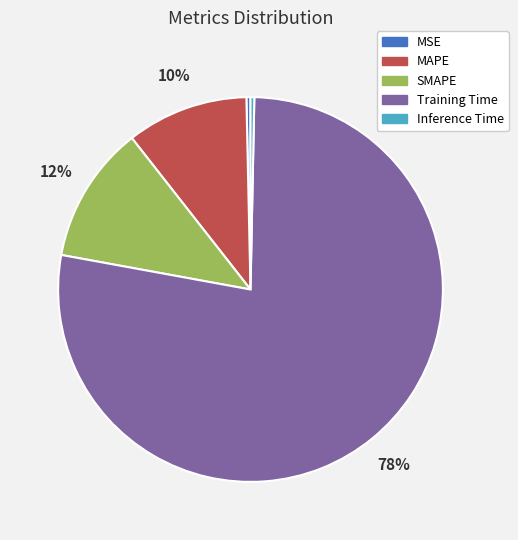

Combined, do Training Time and Inference Time account for over 50%?

Yes